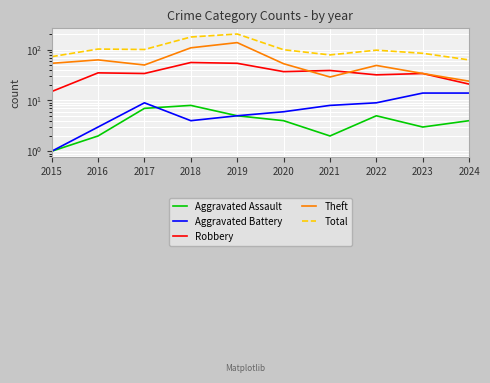

What are all the series names shown in the legend?

Aggravated Assault, Aggravated Battery, Robbery, Theft, Total